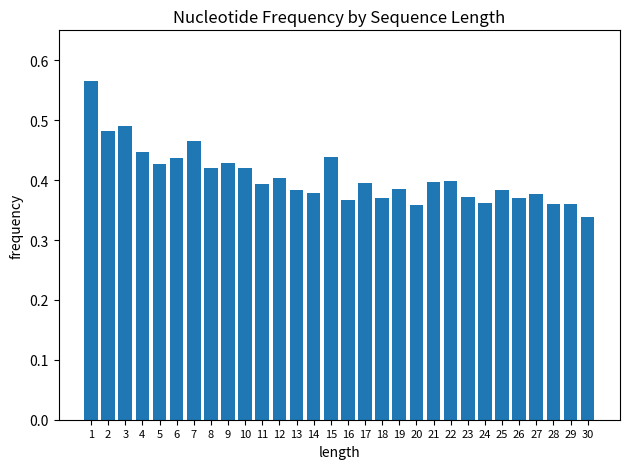

How many bars are there in total?

30